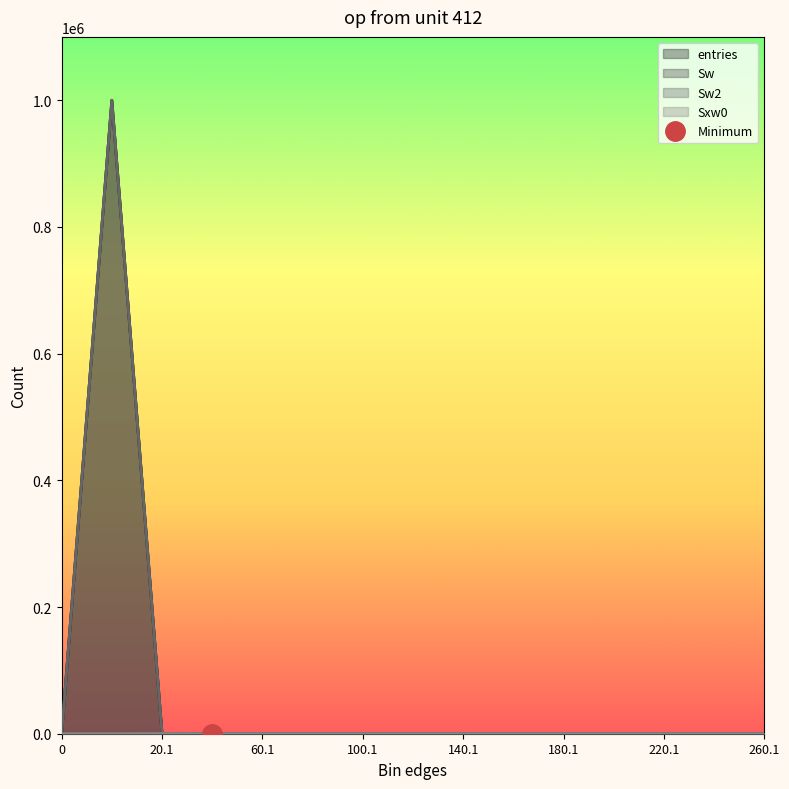

Which series ends up on top after the final intersection of entries and Sxw0?

Sxw0